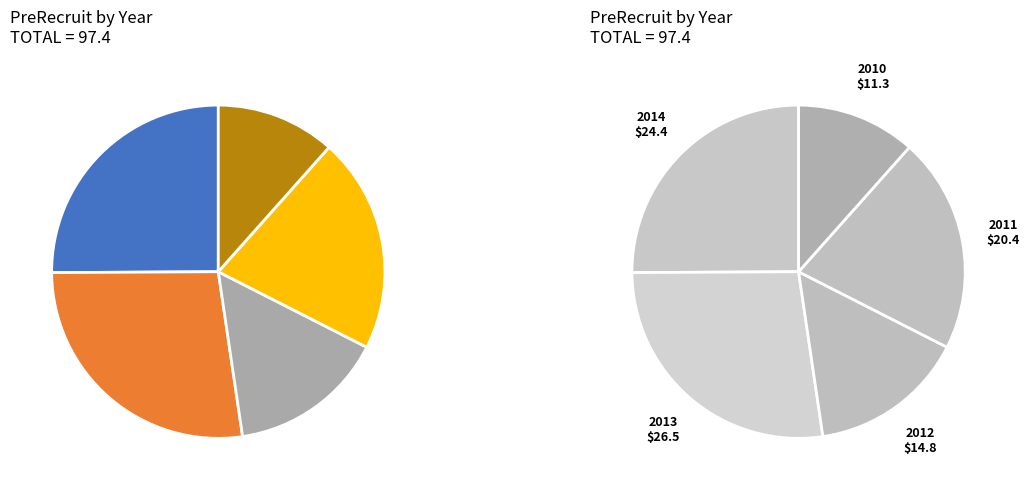

Is there a majority slice in this chart?

No